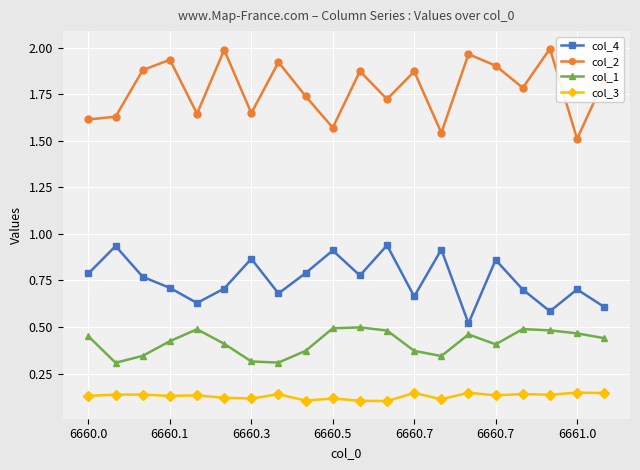

Which series has the largest total across all categories?

col_2